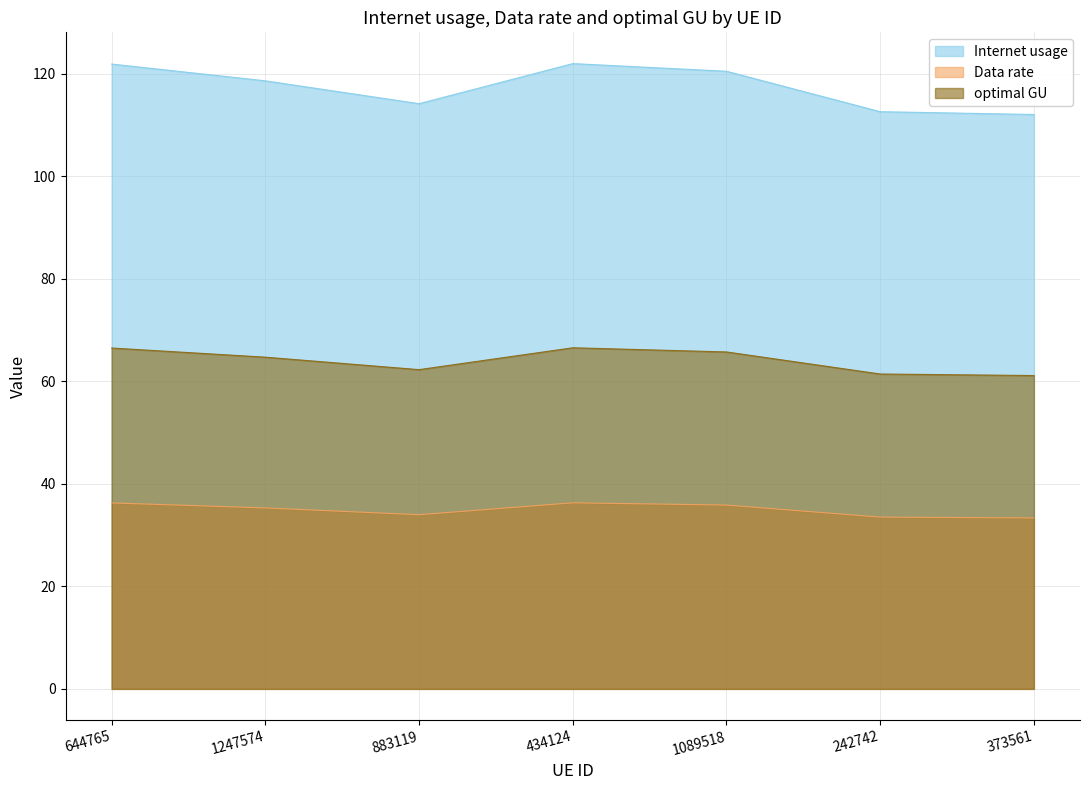

True or false: optimal GU has a value of 64.7 at 1247574.

True